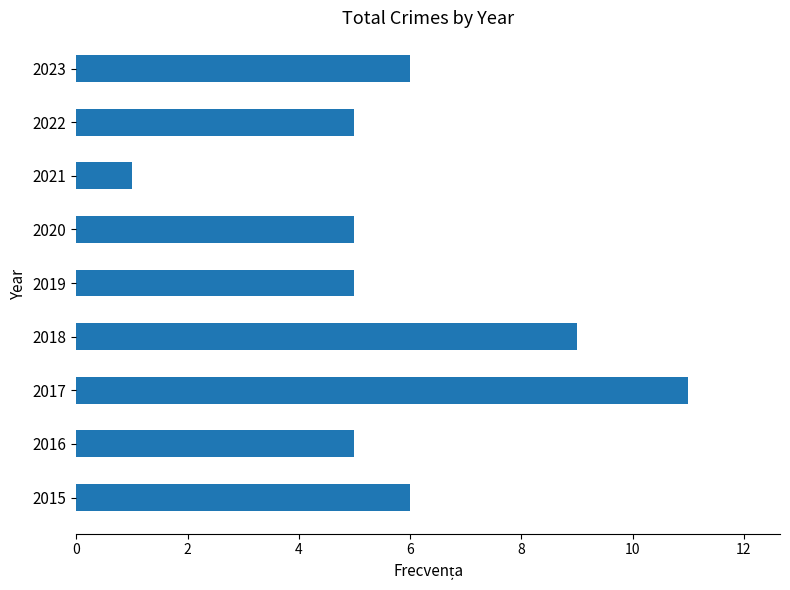

Reading top to bottom, what are all the values shown in this chart?

6	5	1	5	5	9	11	5	6